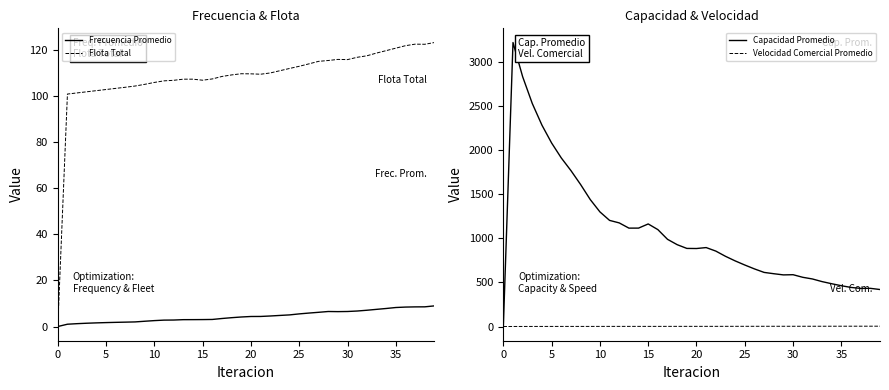

What is the maximum value for Frecuencia Promedio?

9.0